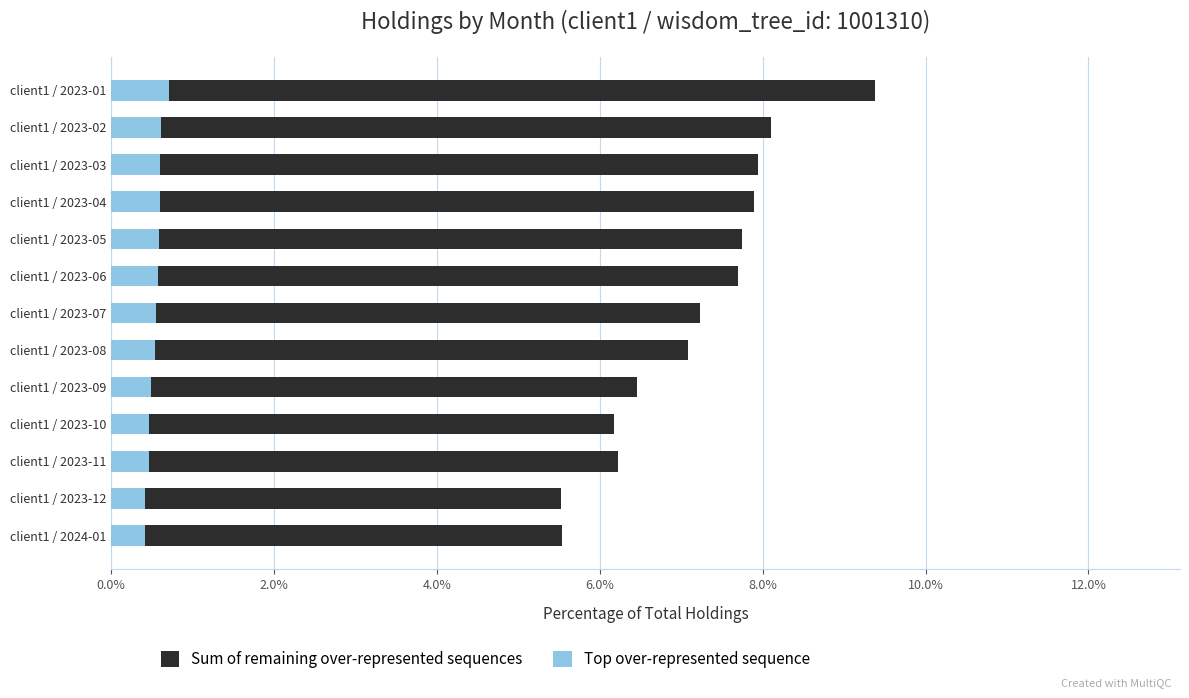

How many distinct data groups are displayed?

2